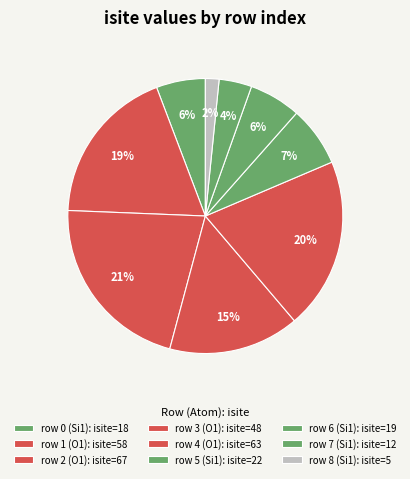

How many slices are in this pie chart?

9